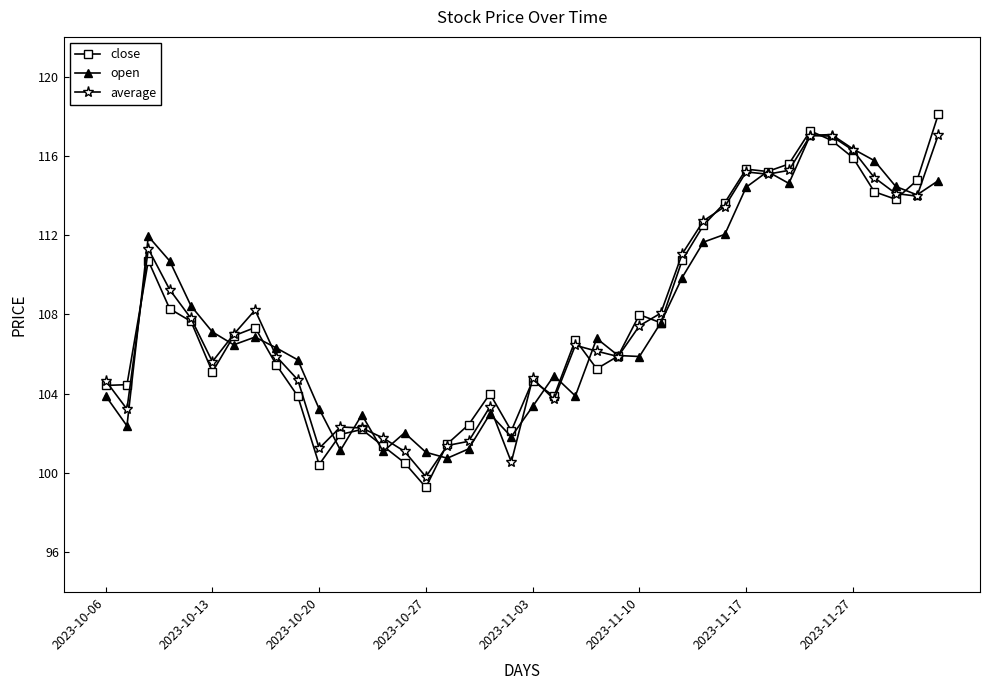

What is the difference between the second highest and minimum values in the average series?

17.2